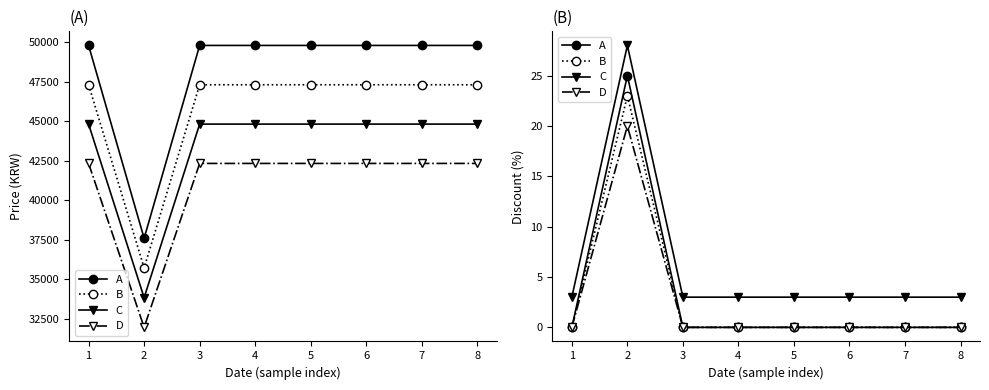

True or false: Price has a value of 49800 at 2023-09-28.

True